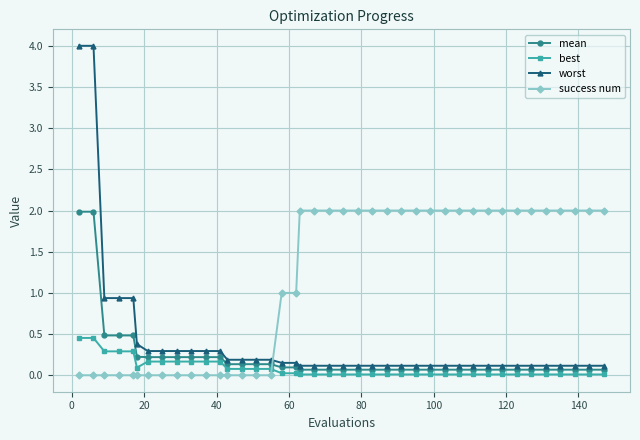

What is the greatest value displayed?

4.0